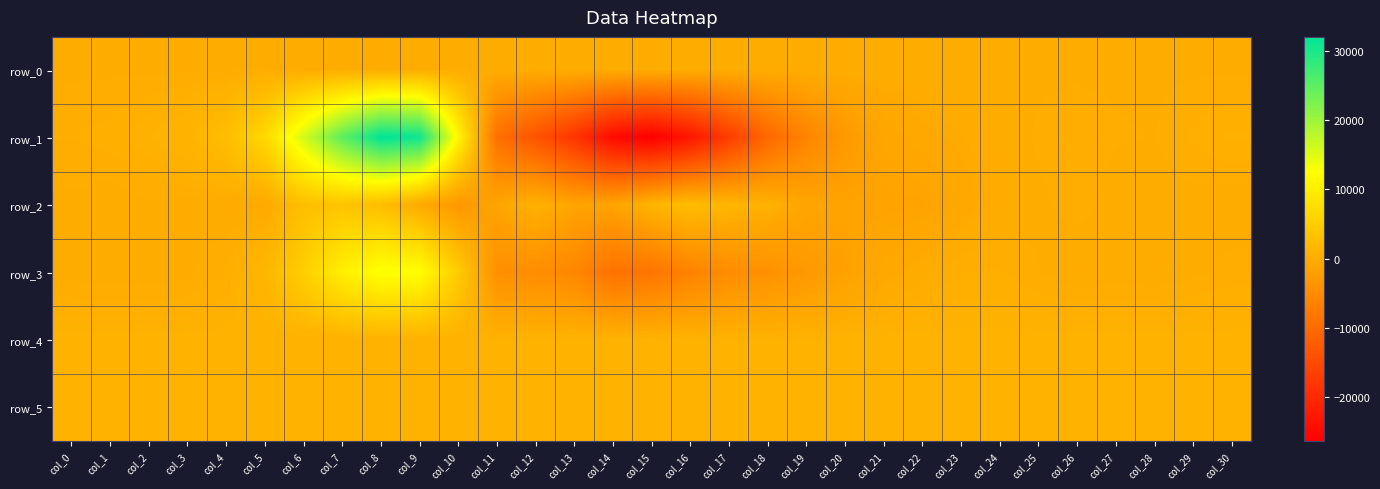

Count the number of categories in the chart.

31